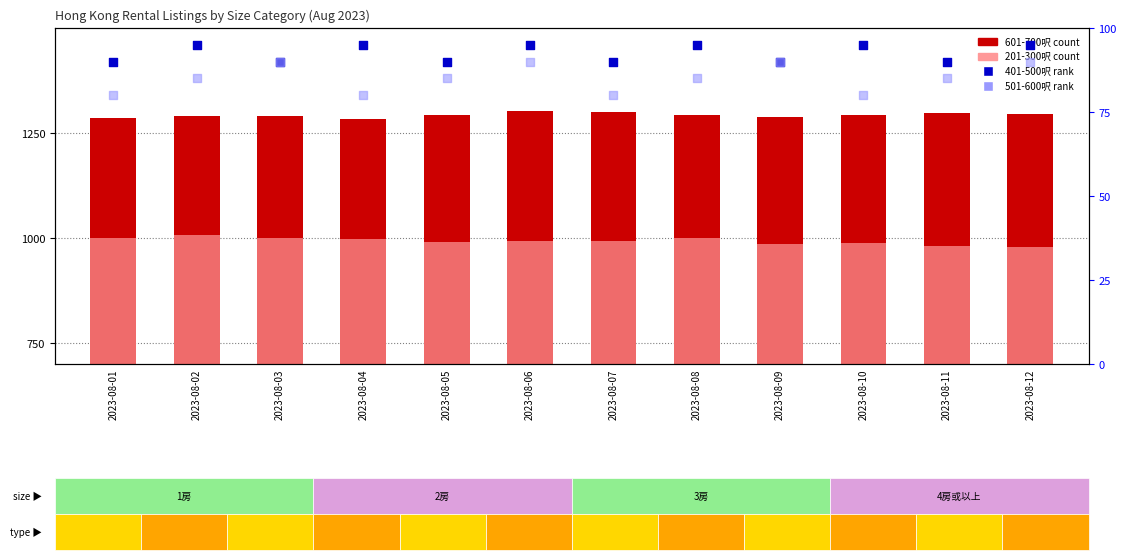

What is the total value across all series at 2023-08-11?

2453